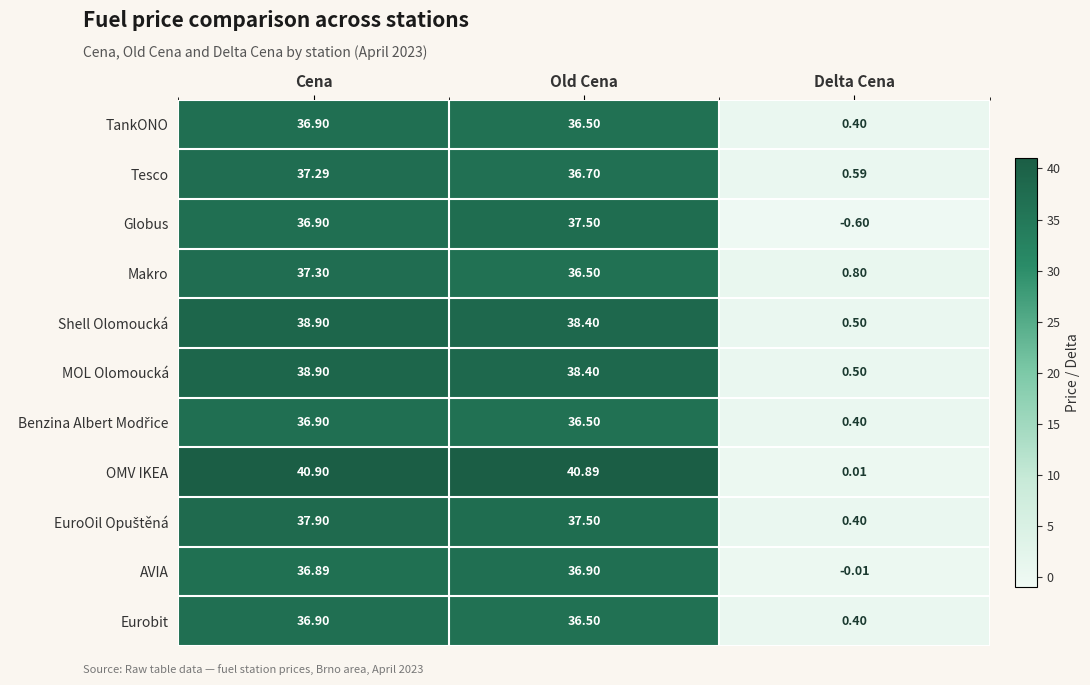

Which series has the largest range (max minus min)?

OMV IKEA